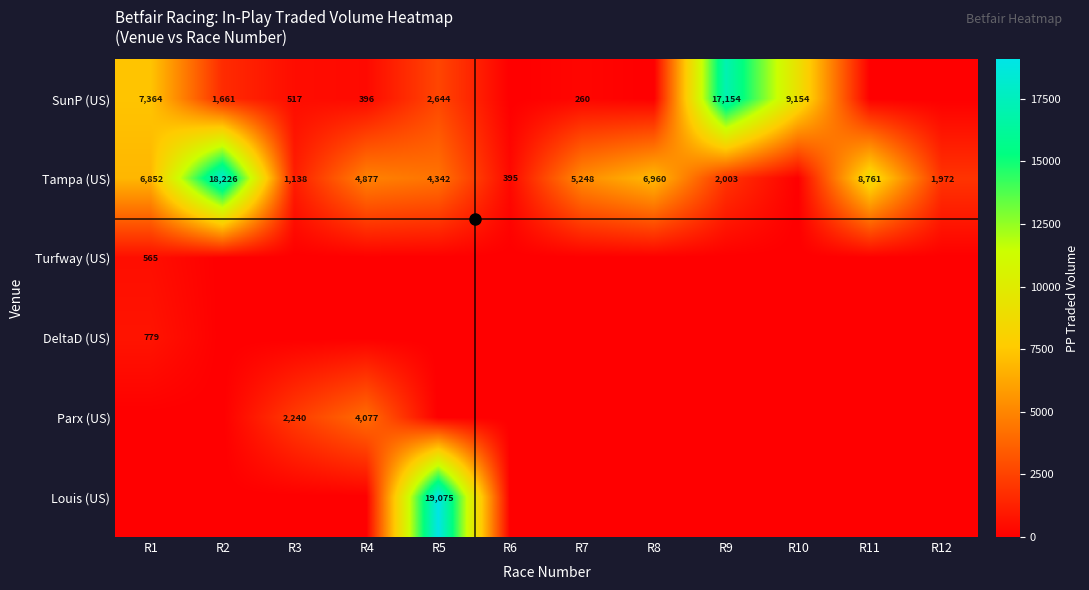

True or false: Tampa (US) has a value of 7982 at R4.

False